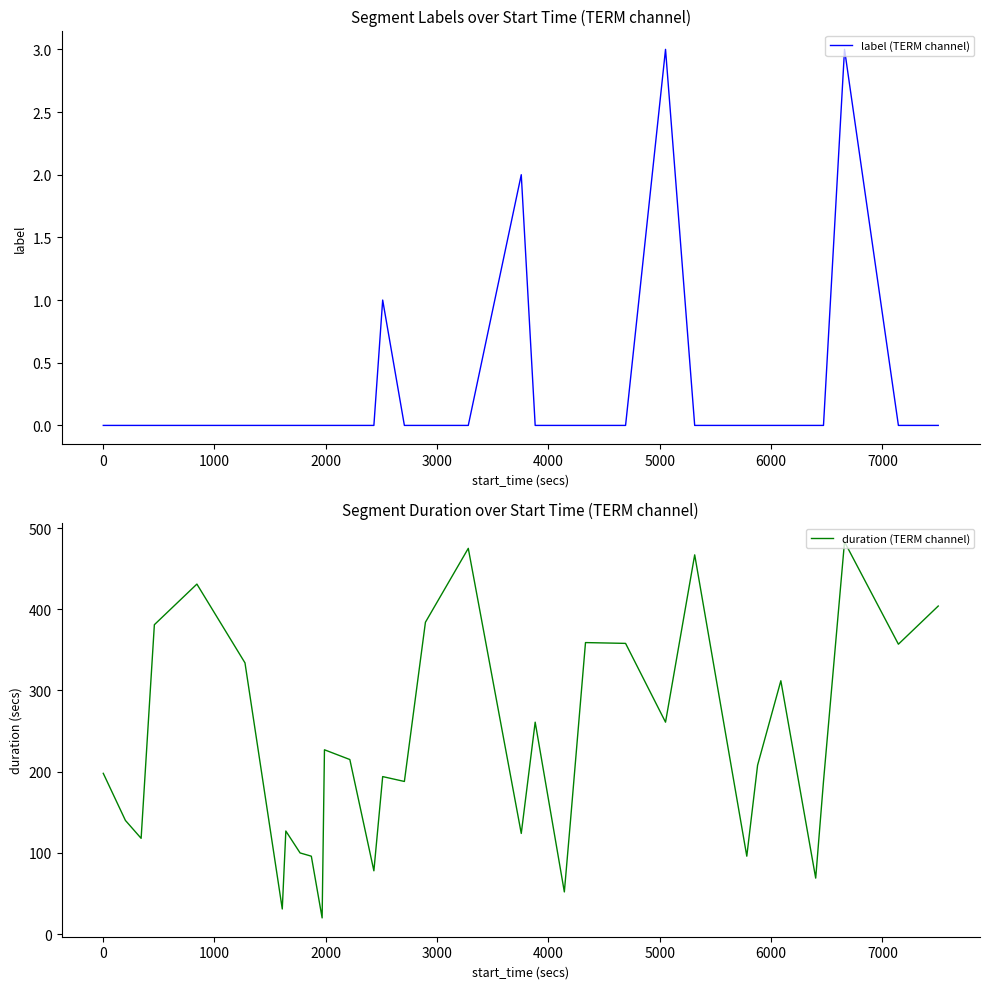

What is the minimum value for duration (TERM channel)?

20